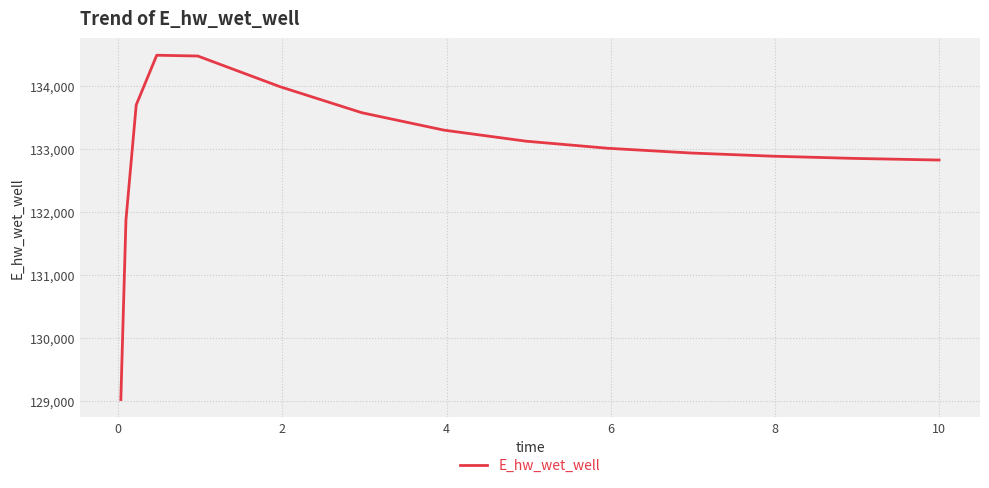

What is the sum of all values?

1994900.0